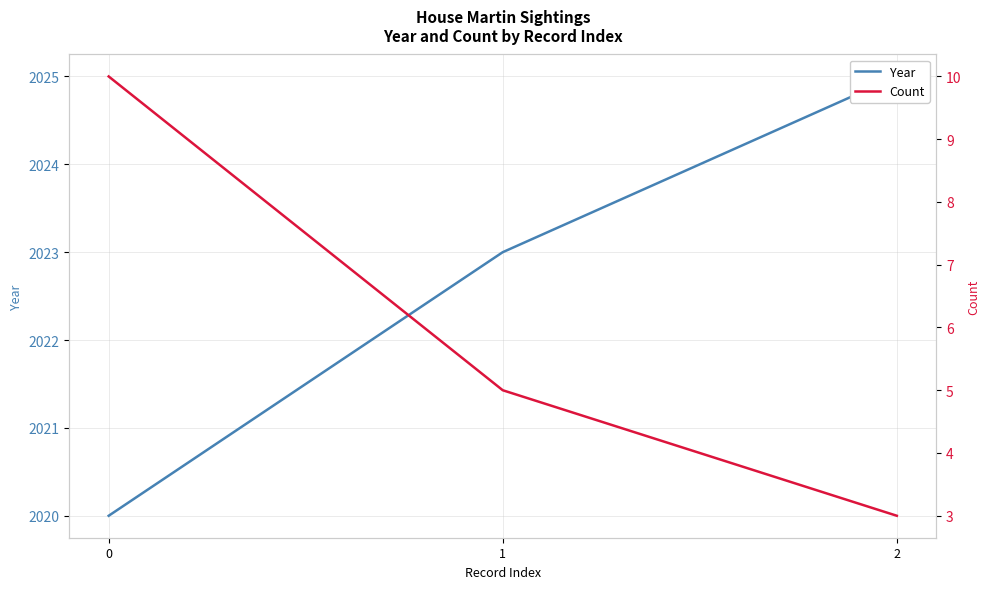

Reading right to left, what are all the values shown in this chart?

Year: 2=2025	1=2023	0=2020
Count: 2=3	1=5	0=10